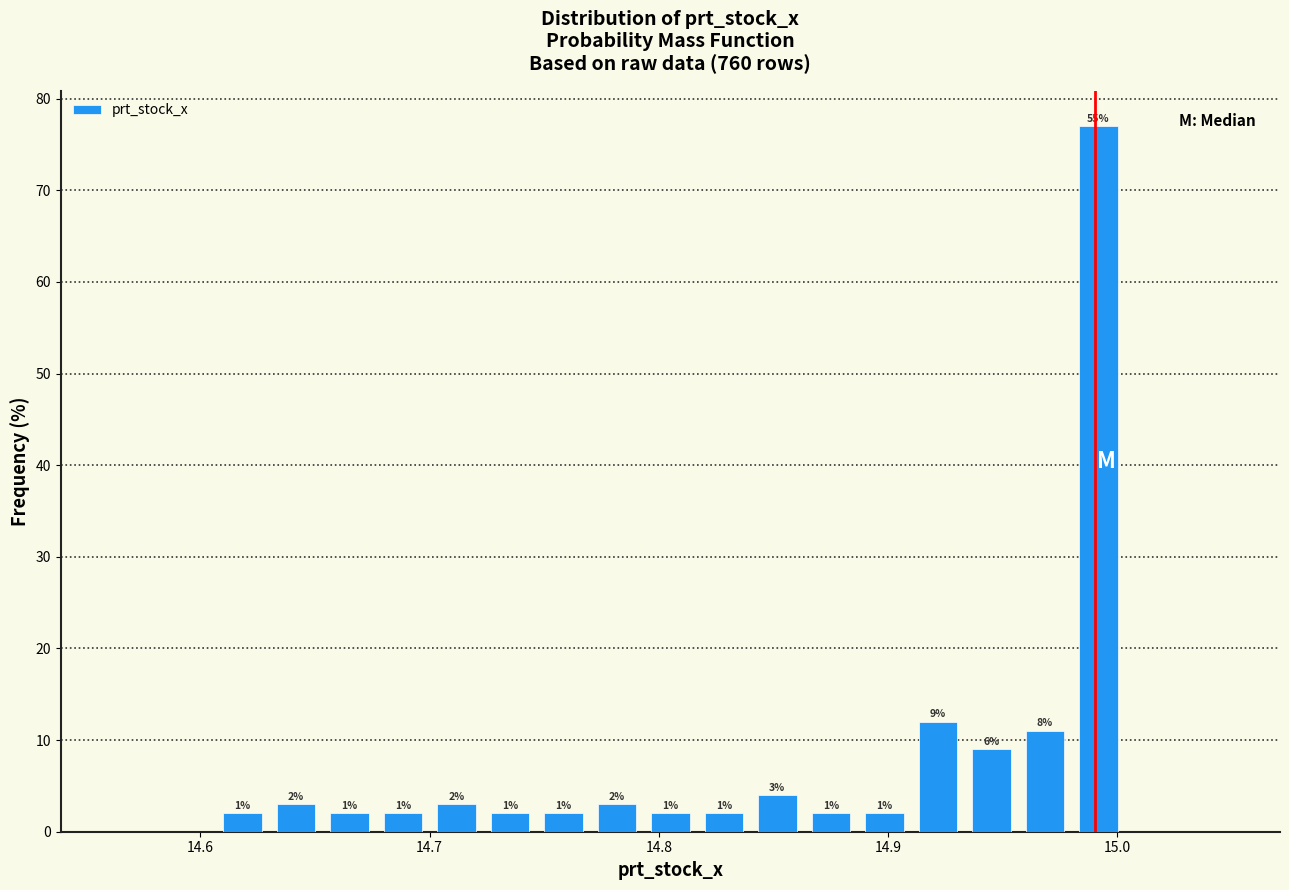

Read against the x-axis, roughly where is the centre of the tallest bar?

14.99